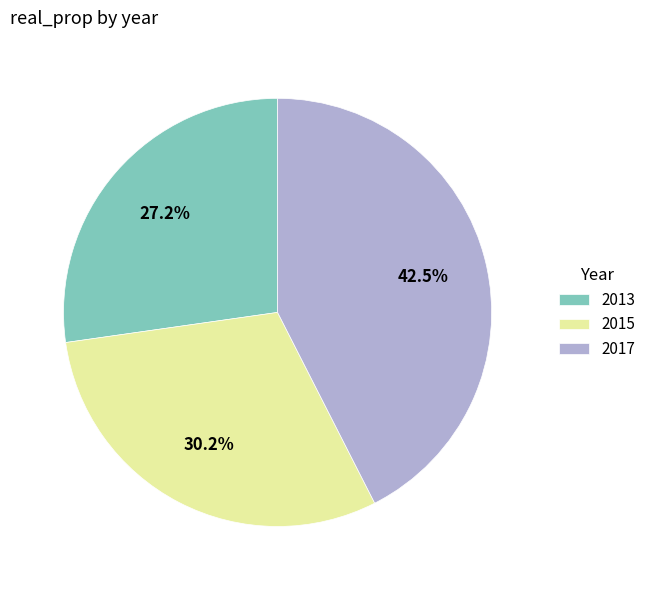

To the nearest percent, what portion does 2013 represent?

27%